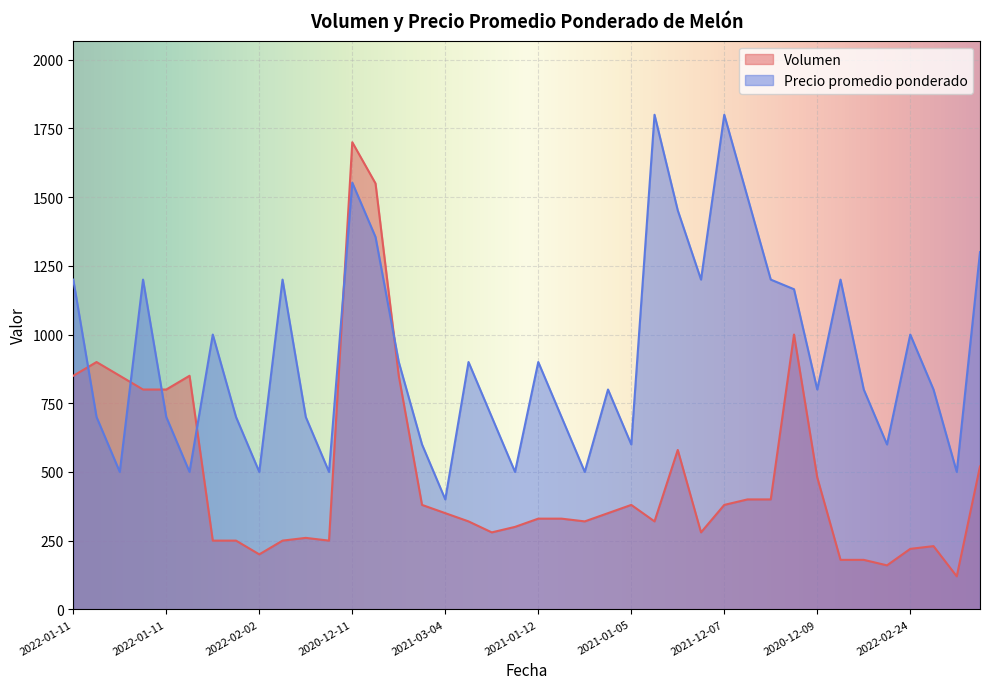

Between 2020-12-11 and 2020-12-09, which series saw the biggest shift?

Volumen